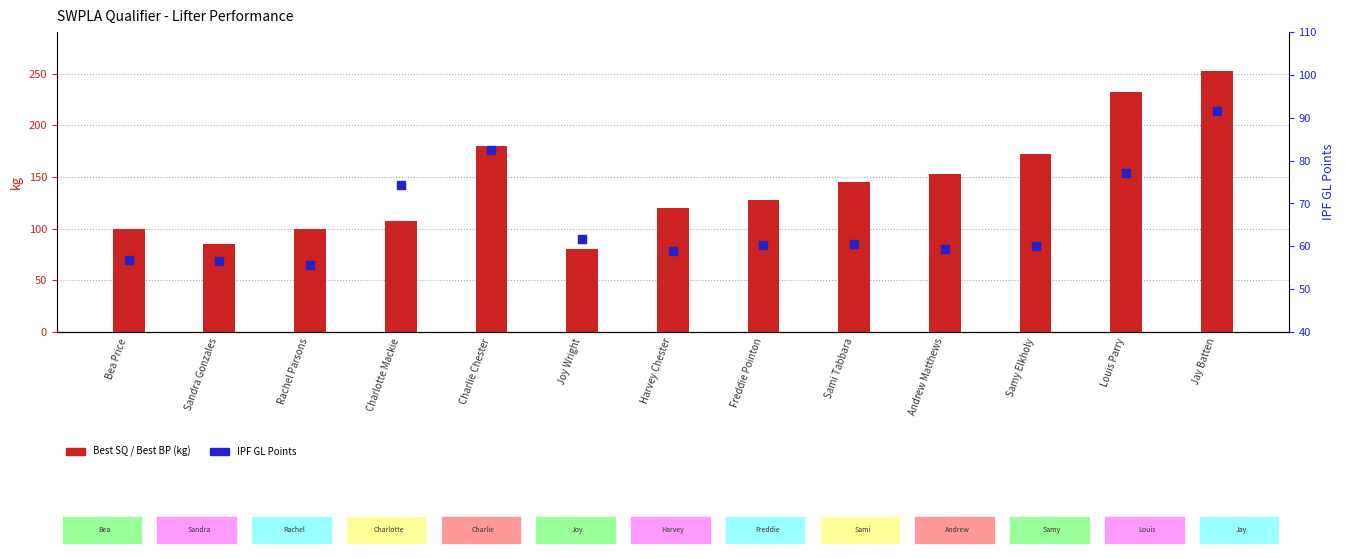

Which series reaches the maximum Y coordinate?

Best SQ